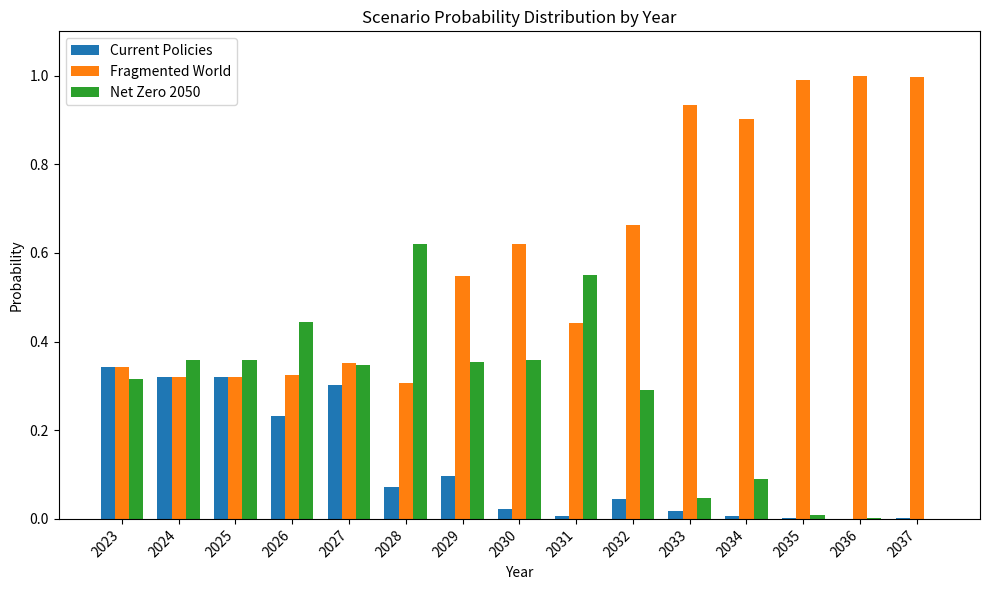

Which series has the widest spread of values?

Fragmented World